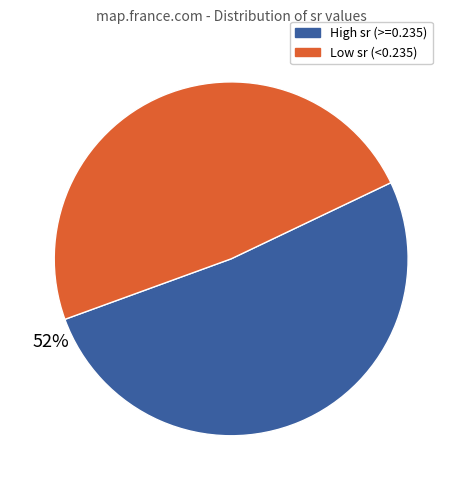

Is there a majority slice in this chart?

Yes